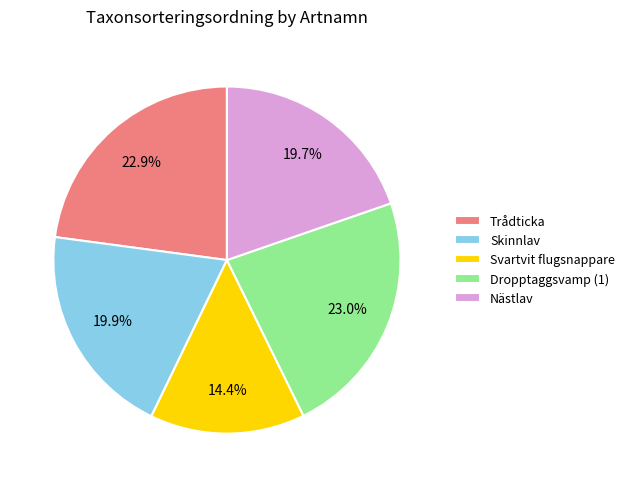

To the nearest percent, what is the difference between the largest and smallest slice percentages?

9%